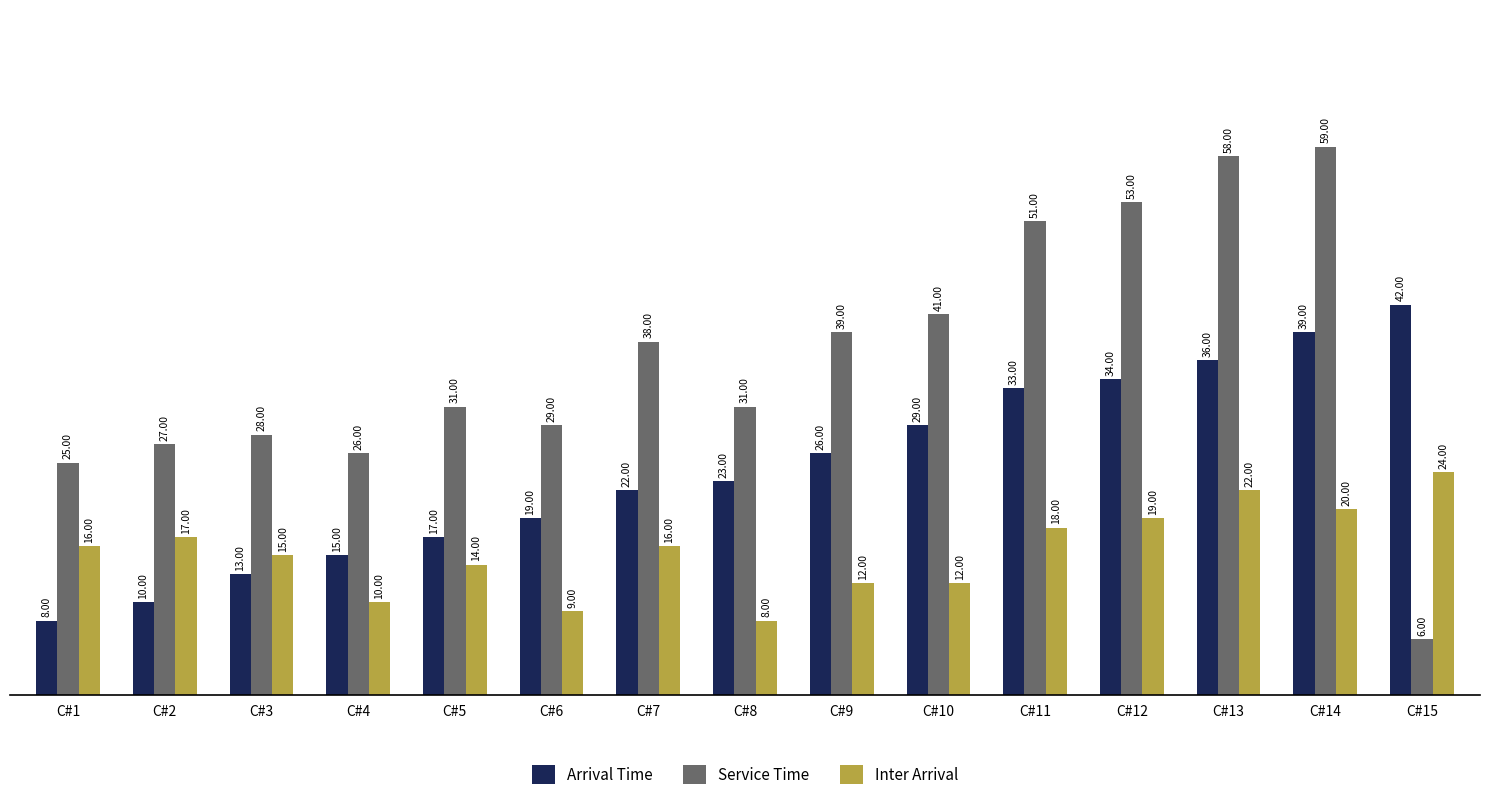

What is the lowest value of the Service Time series?

6